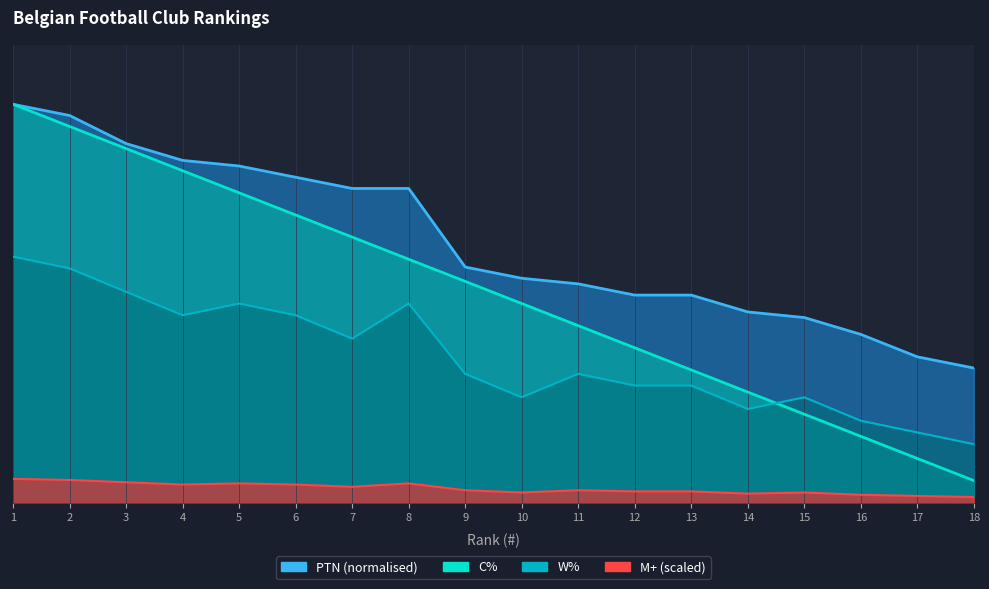

Reading left to right, transcribe all the data shown in this chart.

PTN: 1=1.0	2=1.0	3=0.9	4=0.9	5=0.8	6=0.8	7=0.8	8=0.8	9=0.6	10=0.6	11=0.5	12=0.5	13=0.5	14=0.5	15=0.5	16=0.4	17=0.4	18=0.3
M+: 1=0.1	2=0.1	3=0.1	4=0.0	5=0.0	6=0.0	7=0.0	8=0.0	9=0.0	10=0.0	11=0.0	12=0.0	13=0.0	14=0.0	15=0.0	16=0.0	17=0.0	18=0.0
W%: 1=0.6	2=0.6	3=0.5	4=0.5	5=0.5	6=0.5	7=0.4	8=0.5	9=0.3	10=0.3	11=0.3	12=0.3	13=0.3	14=0.2	15=0.3	16=0.2	17=0.2	18=0.1
C%: 1=1.0	2=0.9	3=0.9	4=0.8	5=0.8	6=0.7	7=0.7	8=0.6	9=0.6	10=0.5	11=0.4	12=0.4	13=0.3	14=0.3	15=0.2	16=0.2	17=0.1	18=0.1